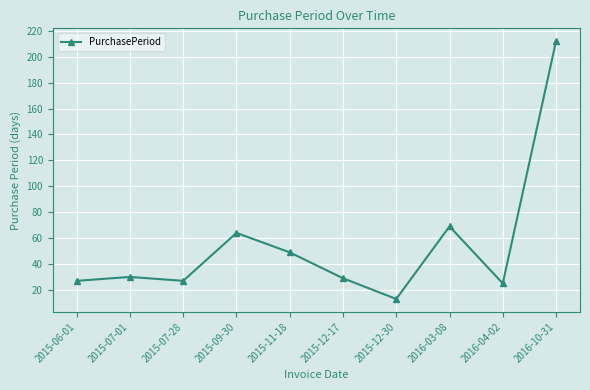

What is the label of the 2nd point from the right?

2016-04-02